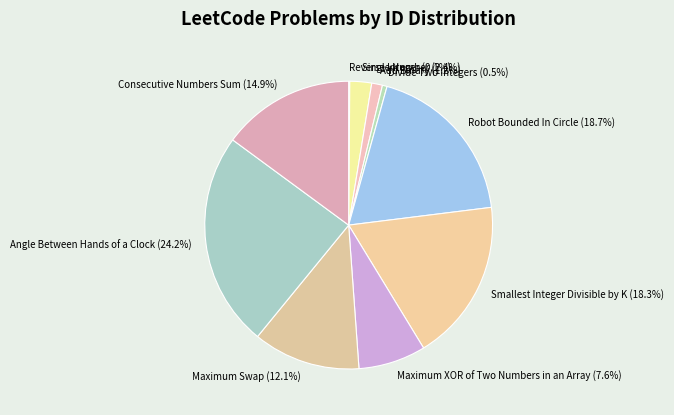

How much of the chart is everything except Maximum XOR of Two Numbers in an Array (7.6%)?

92.4%